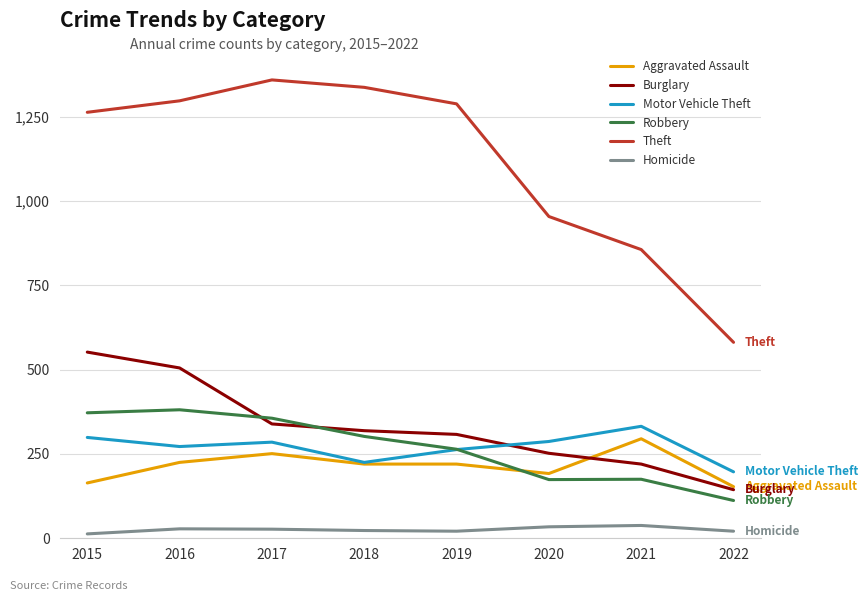

The Motor Vehicle Theft series shows 263 at 2019. True or false?

True